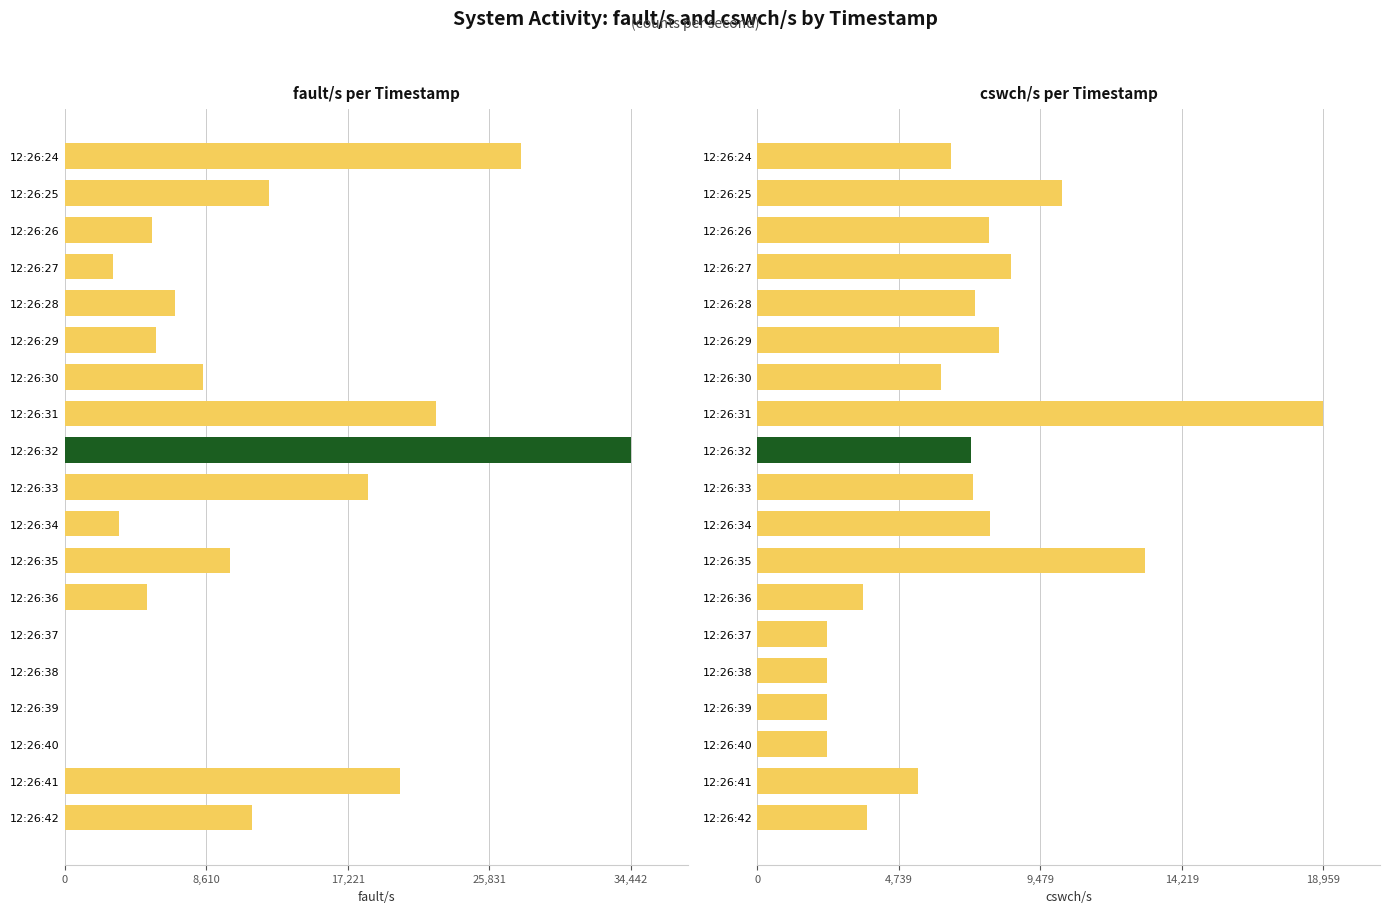

Between 12:26:26 and 12:26:39, which is larger?

12:26:26